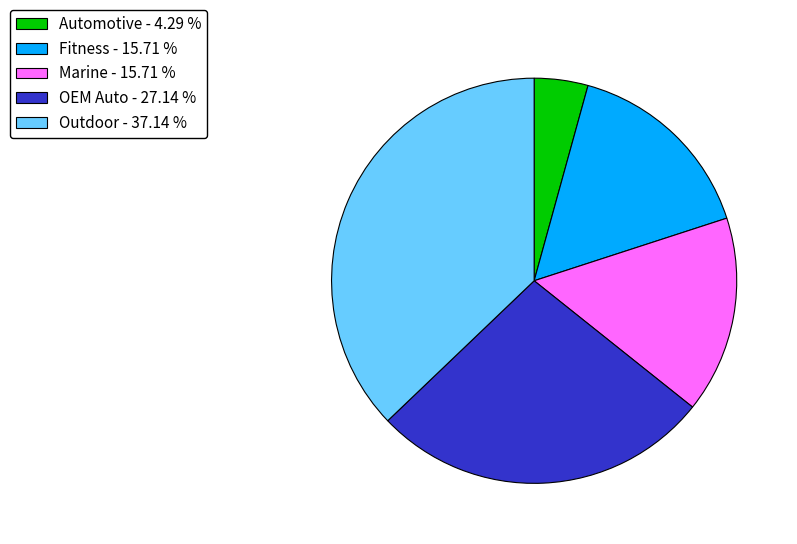

Is the sum of Marine - 15.71 % and Outdoor - 37.14 % greater than half?

Yes